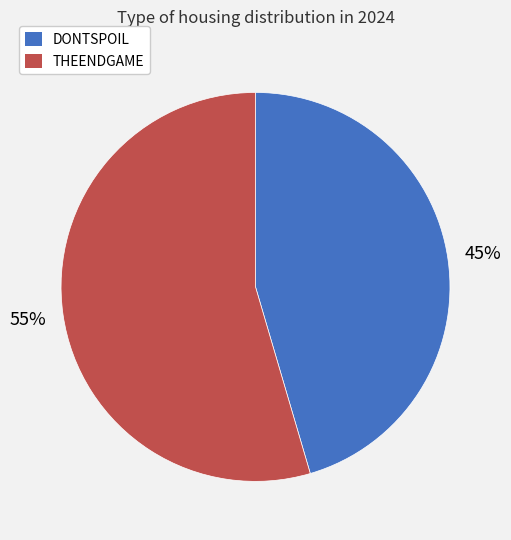

What is the largest slice in the pie chart?

THEENDGAME